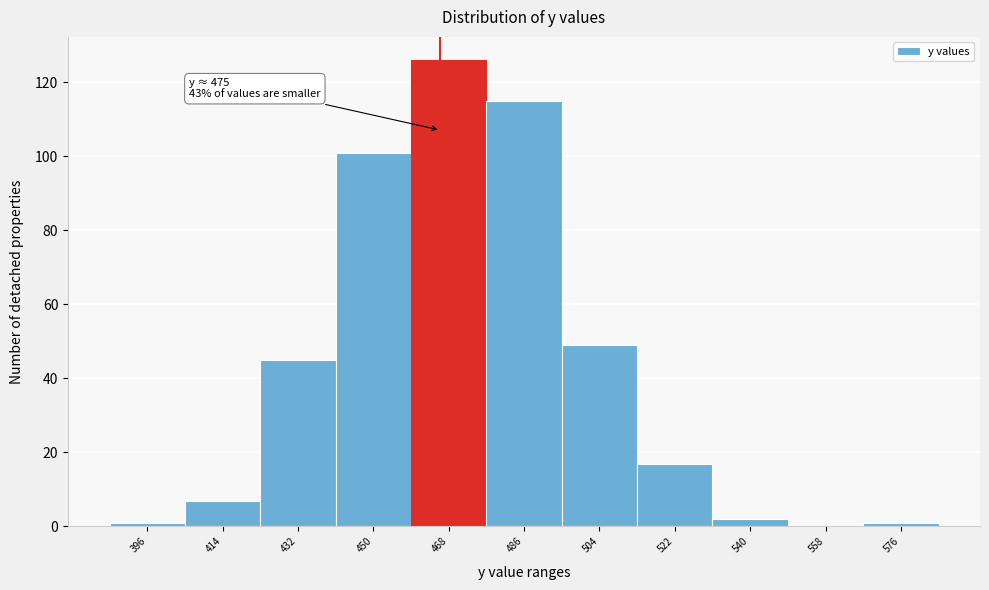

Reading left to right, extract all data points from this chart.

396=1	414=7	432=45	450=101	468=126	486=115	504=49	522=17	540=2	558=0	576=1